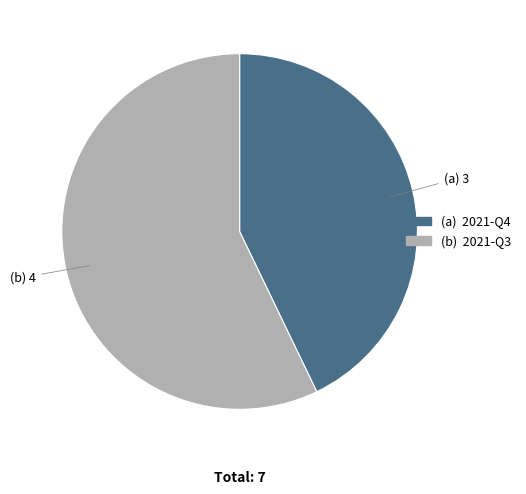

Is there a majority slice in this chart?

Yes